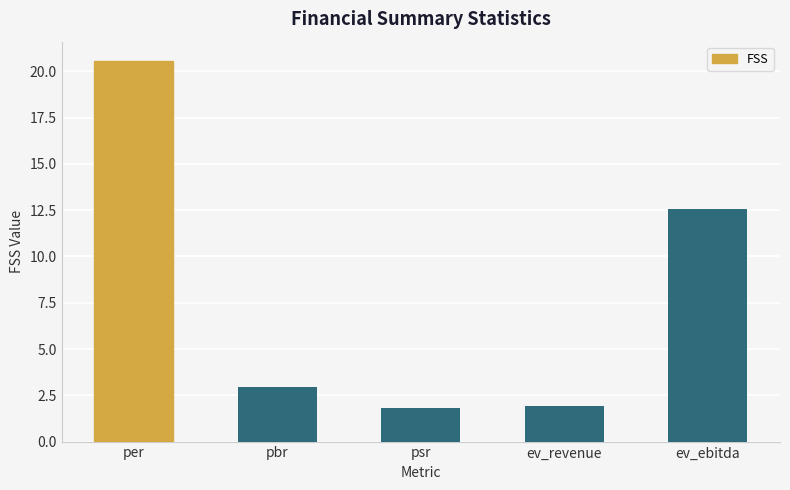

What is the label of the 5th bar from the left?

ev_ebitda